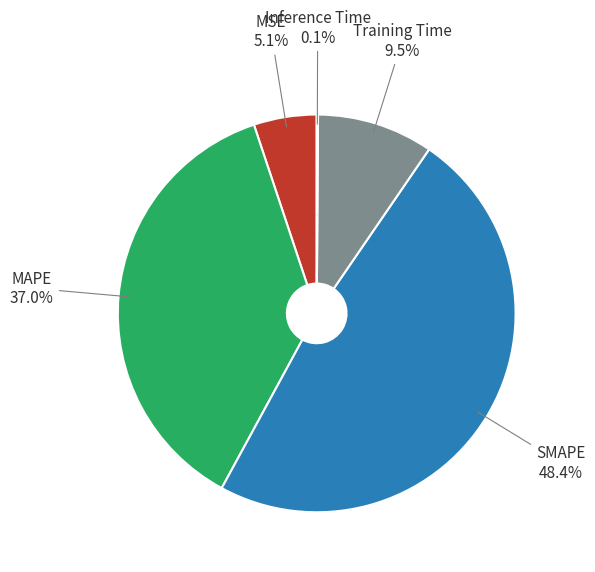

Is there any slice that represents more than half of the pie?

No